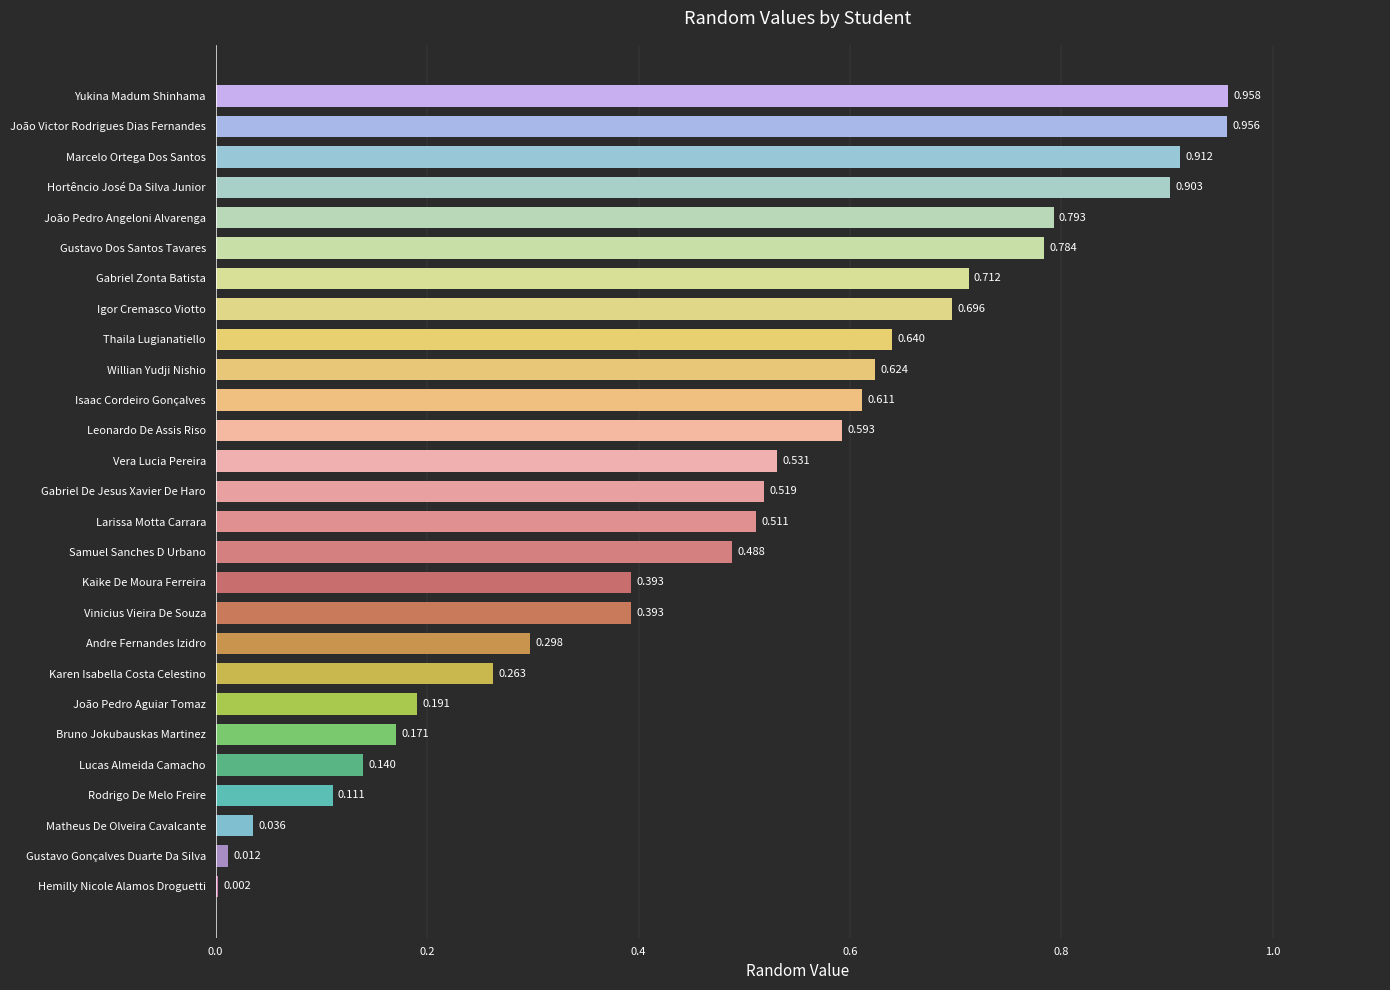

Which has a higher value, Thaila Lugianatiello or João Pedro Aguiar Tomaz?

Thaila Lugianatiello